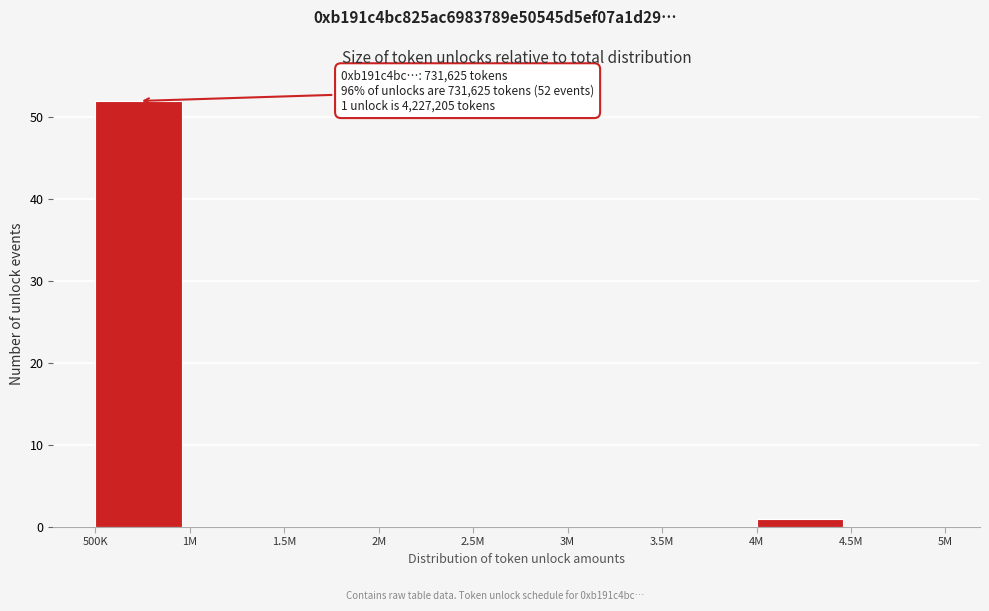

Reading right to left, extract all data points from this chart.

4.5M=0	4M=1	3.5M=0	3M=0	2.5M=0	2M=0	1.5M=0	1M=0	500K=52